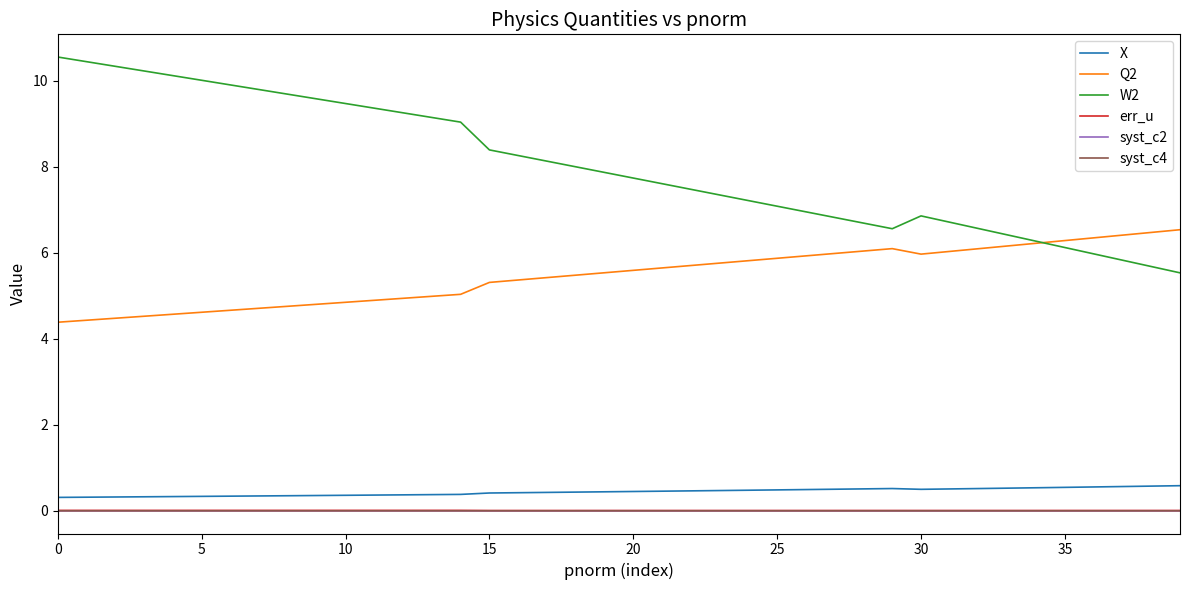

What is the greatest value displayed?

10.5